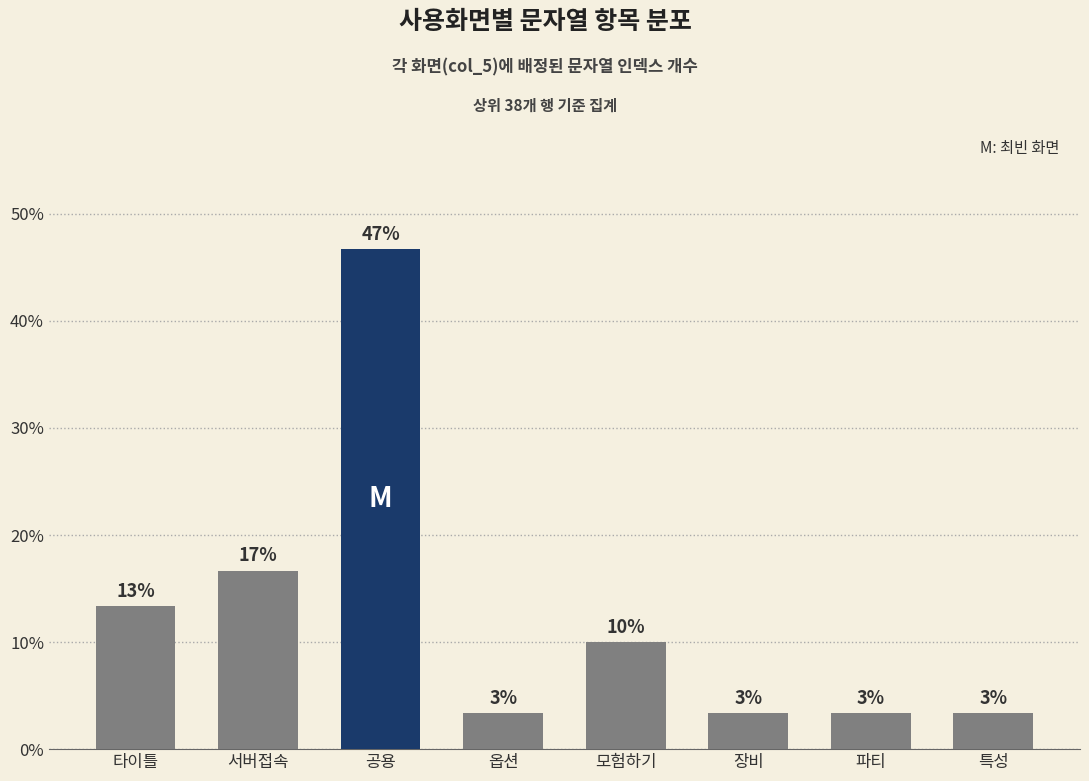

What is the value of the 1st bar from the left?

13.3